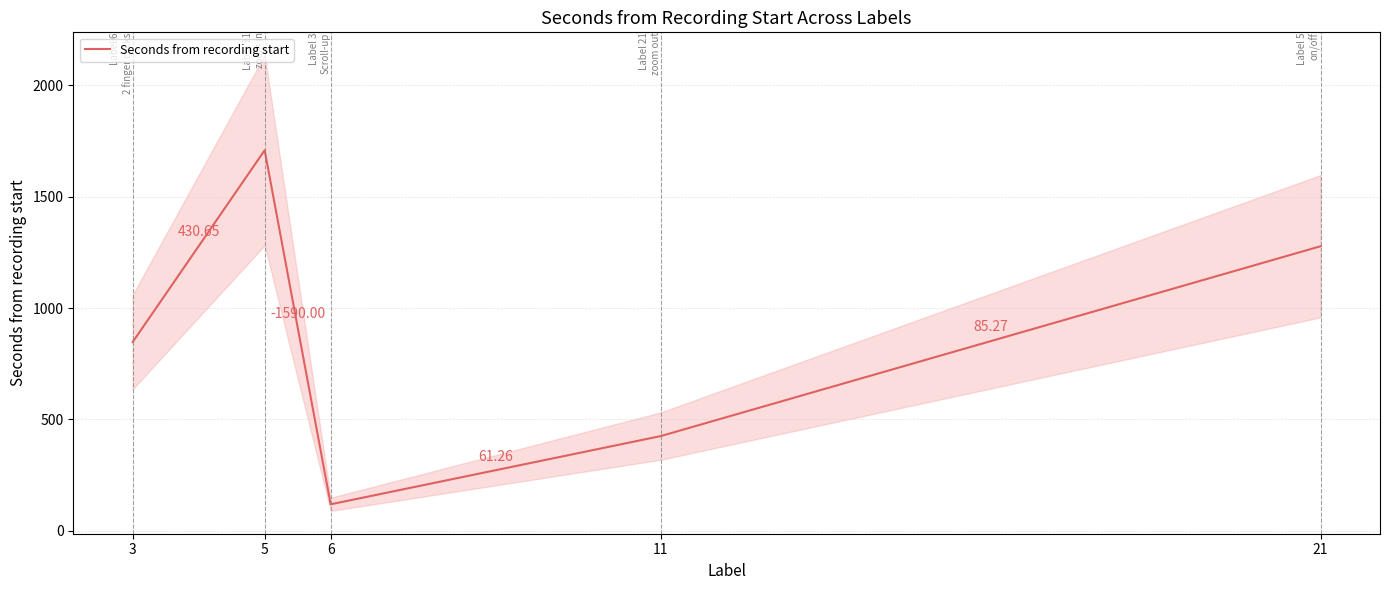

Which category has the highest value across all series?

5